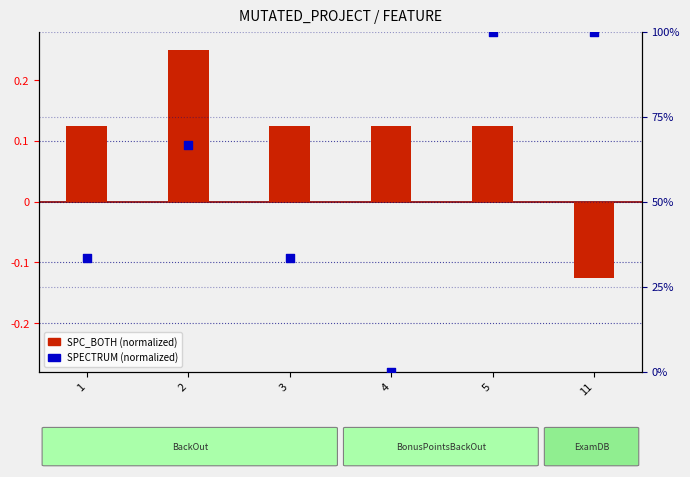

Which series has the largest Y range (max minus min)?

SPECTRUM (normalized)